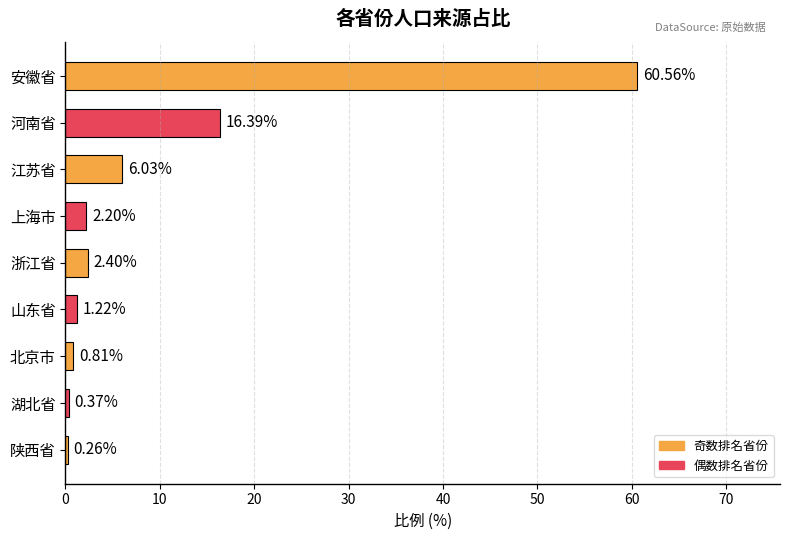

List the labels in order of value, smallest first.

陕西省, 湖北省, 北京市, 山东省, 上海市, 浙江省, 江苏省, 河南省, 安徽省